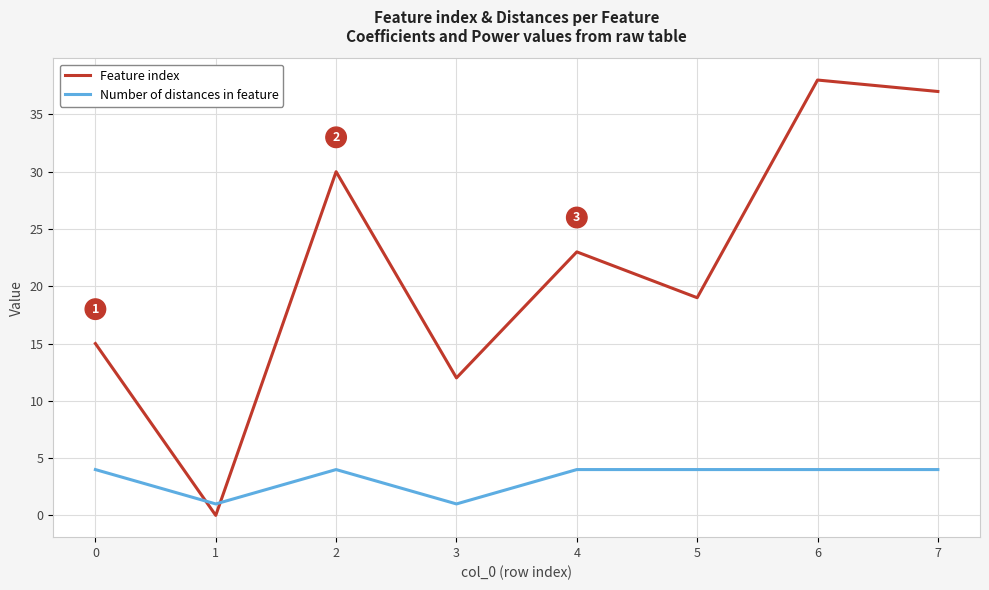

True or false: Feature index and Number of distances in feature cross at least once.

True